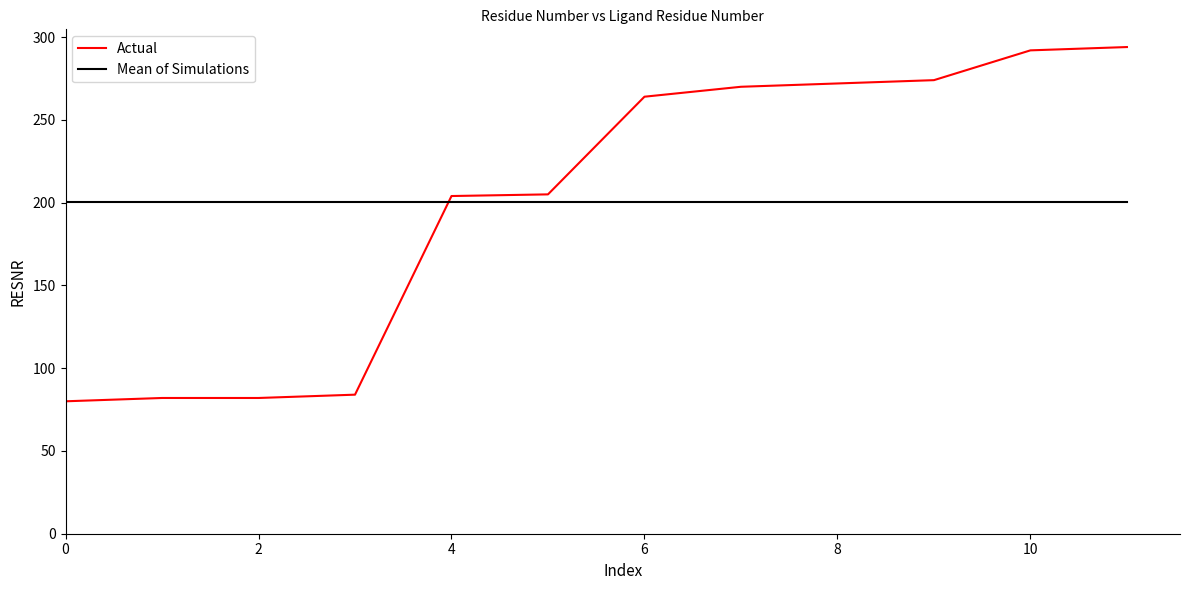

What is the greatest value displayed?

294.0